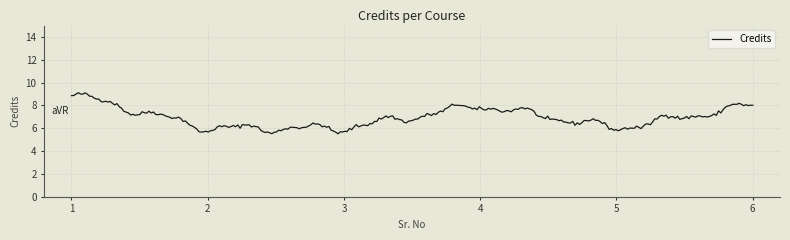

What is the greatest value displayed?

9.1